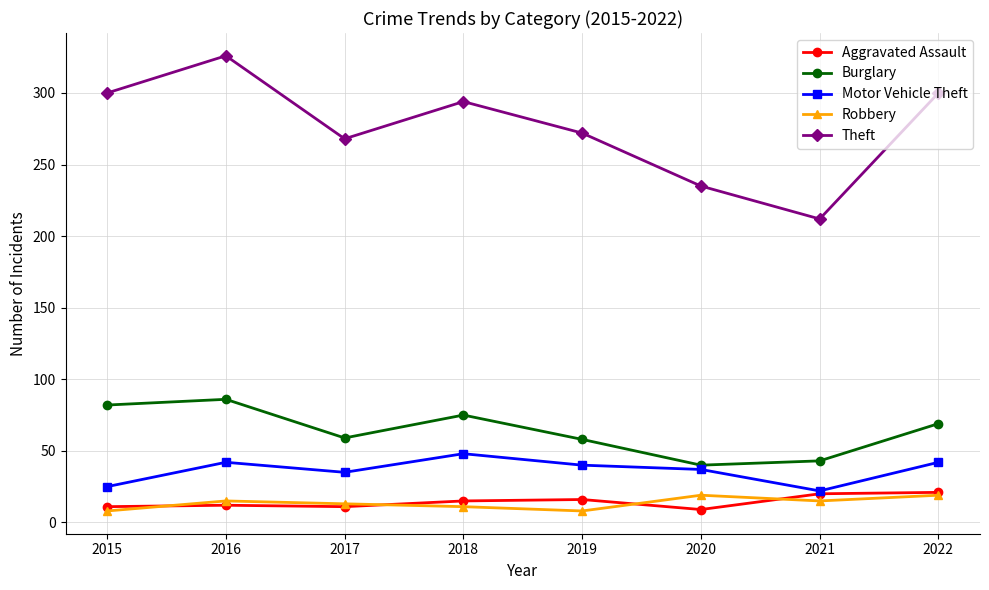

Which series has the widest spread of values?

Theft